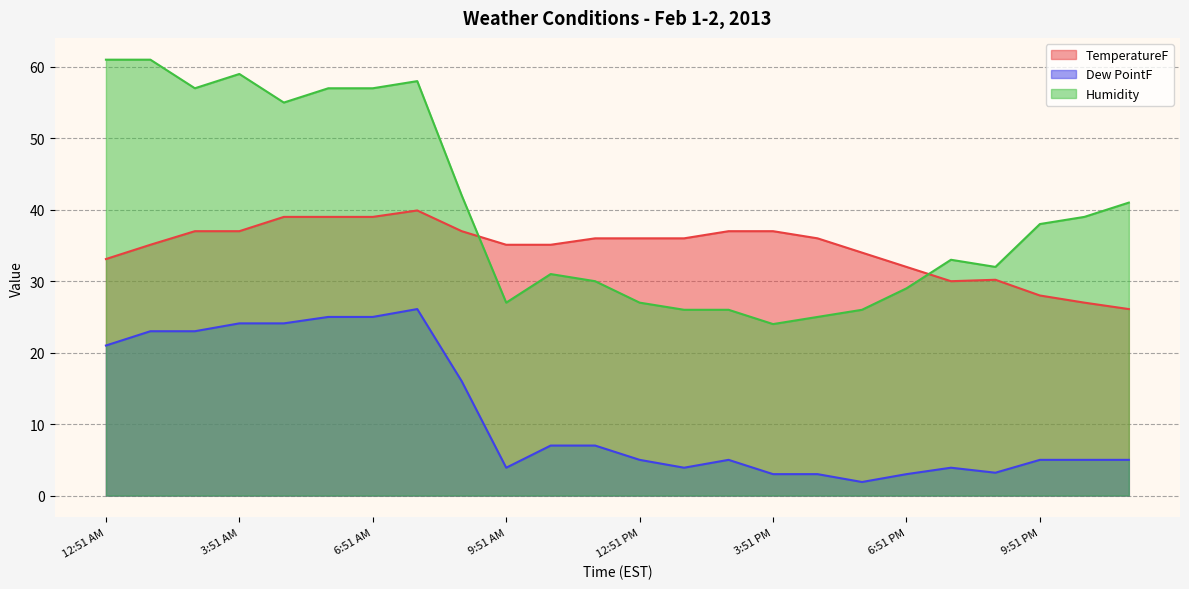

Between 7:51 AM and 6:51 PM, which series saw the biggest shift?

Humidity